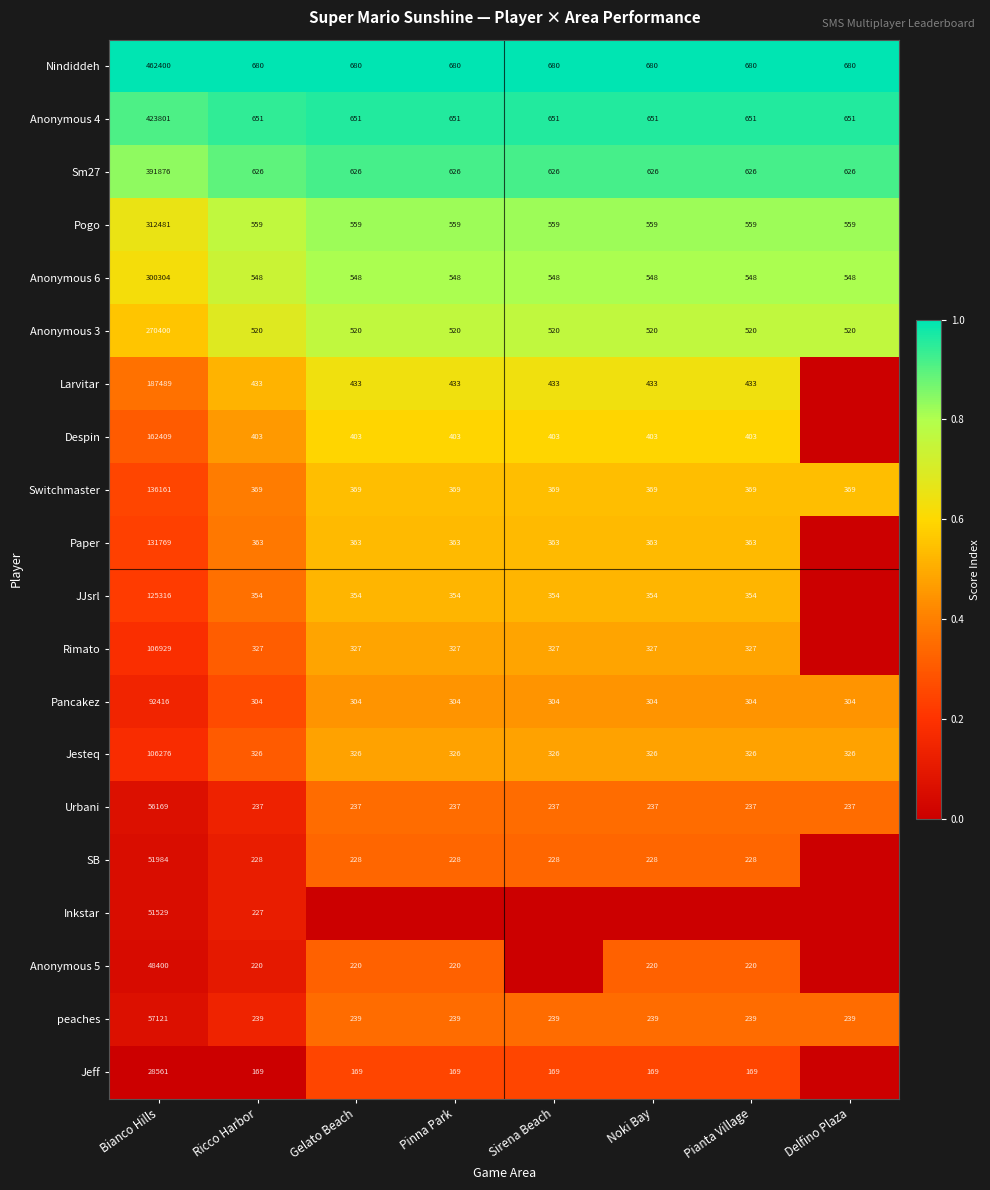

What is the sum of all Anonymous 3 values?

274040